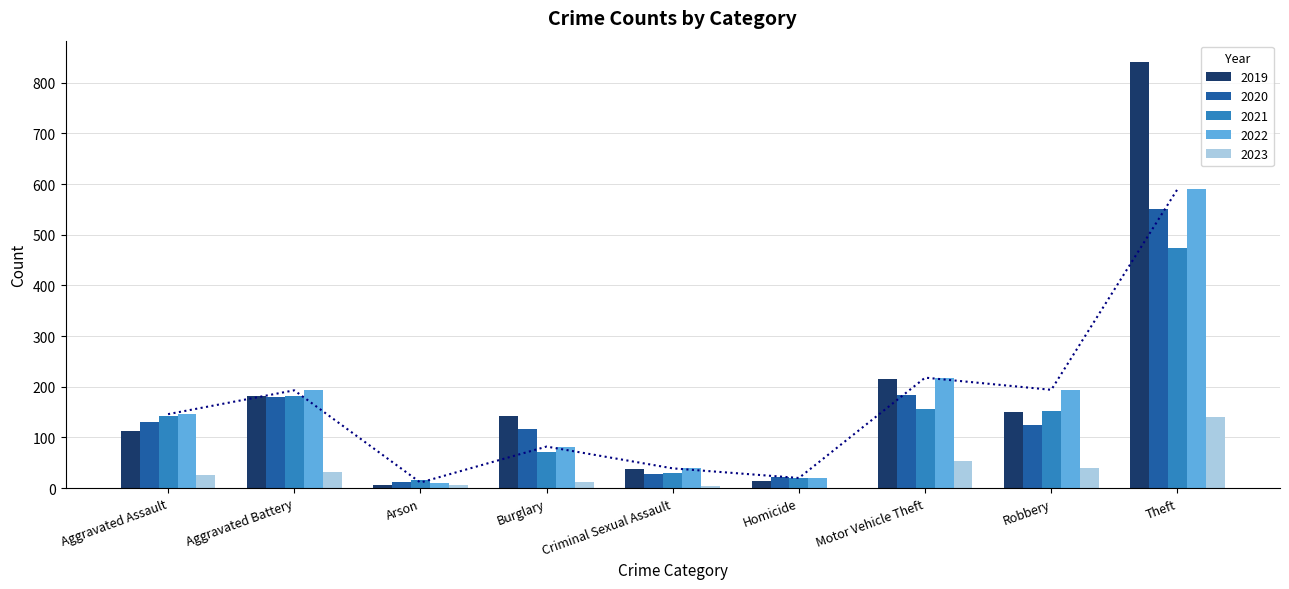

At which category is the sum across all series the highest?

Theft